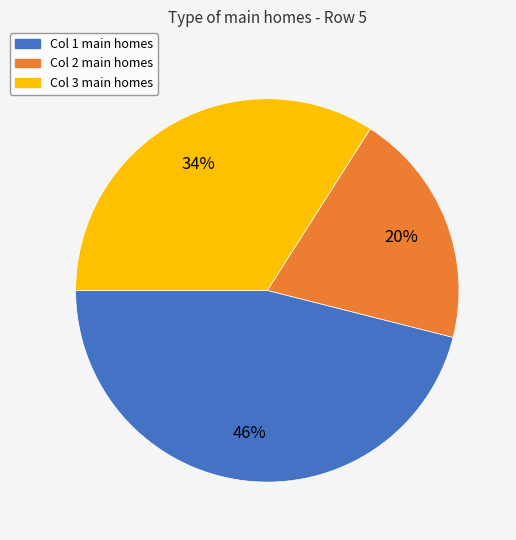

To the nearest percent, what is the difference between the largest and smallest slice percentages?

26%